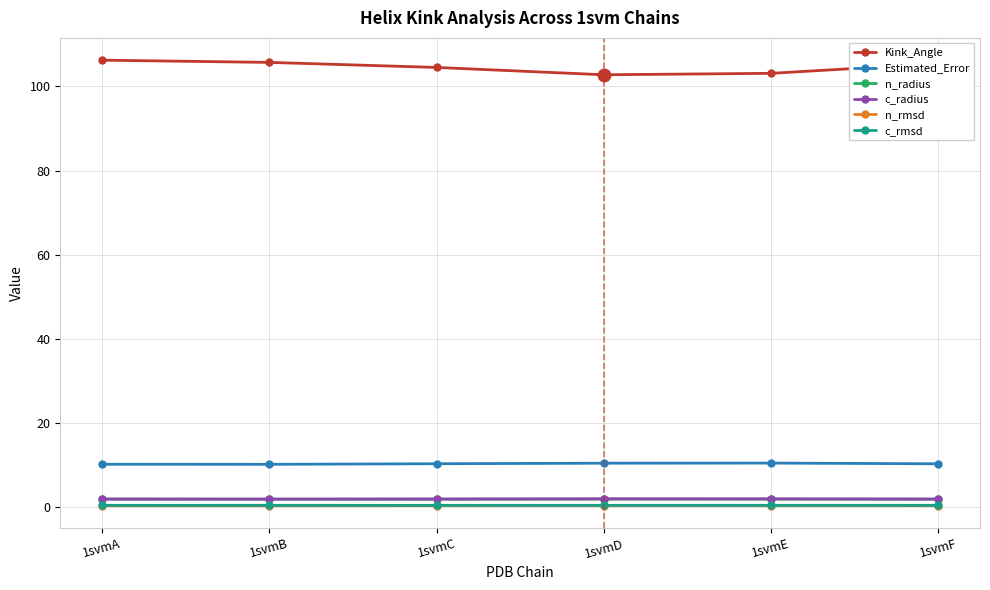

True or false: Kink_Angle and Estimated_Error cross at least once.

False